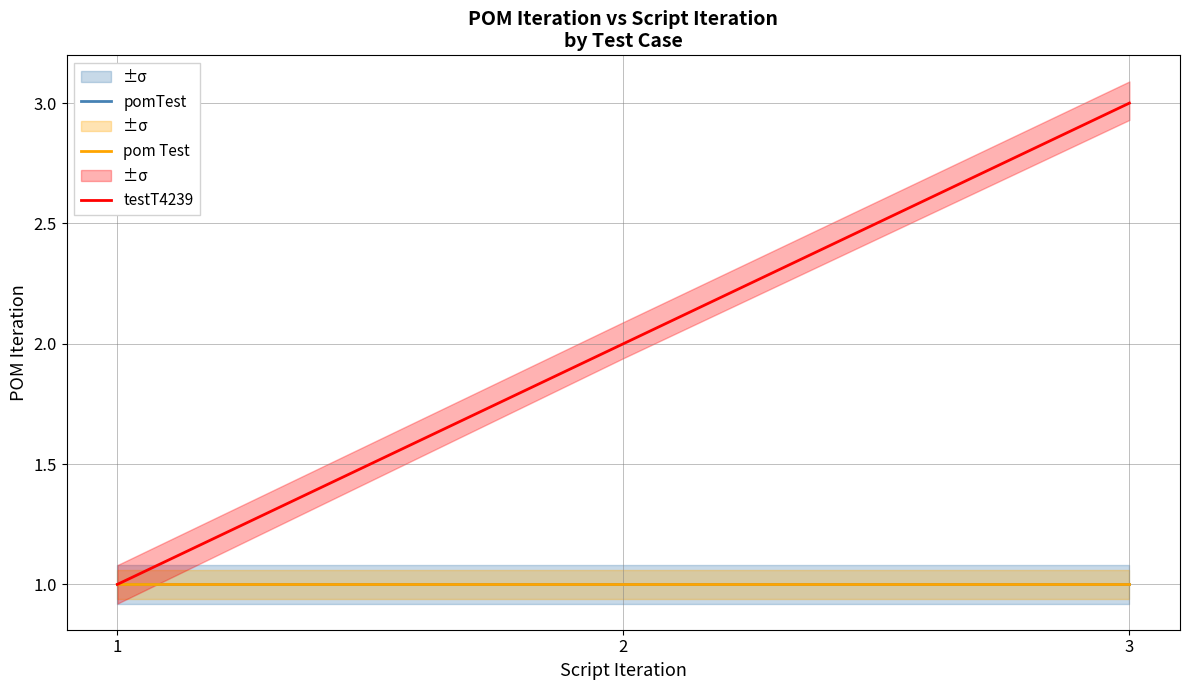

At which label is pom Test closest to 1?

1